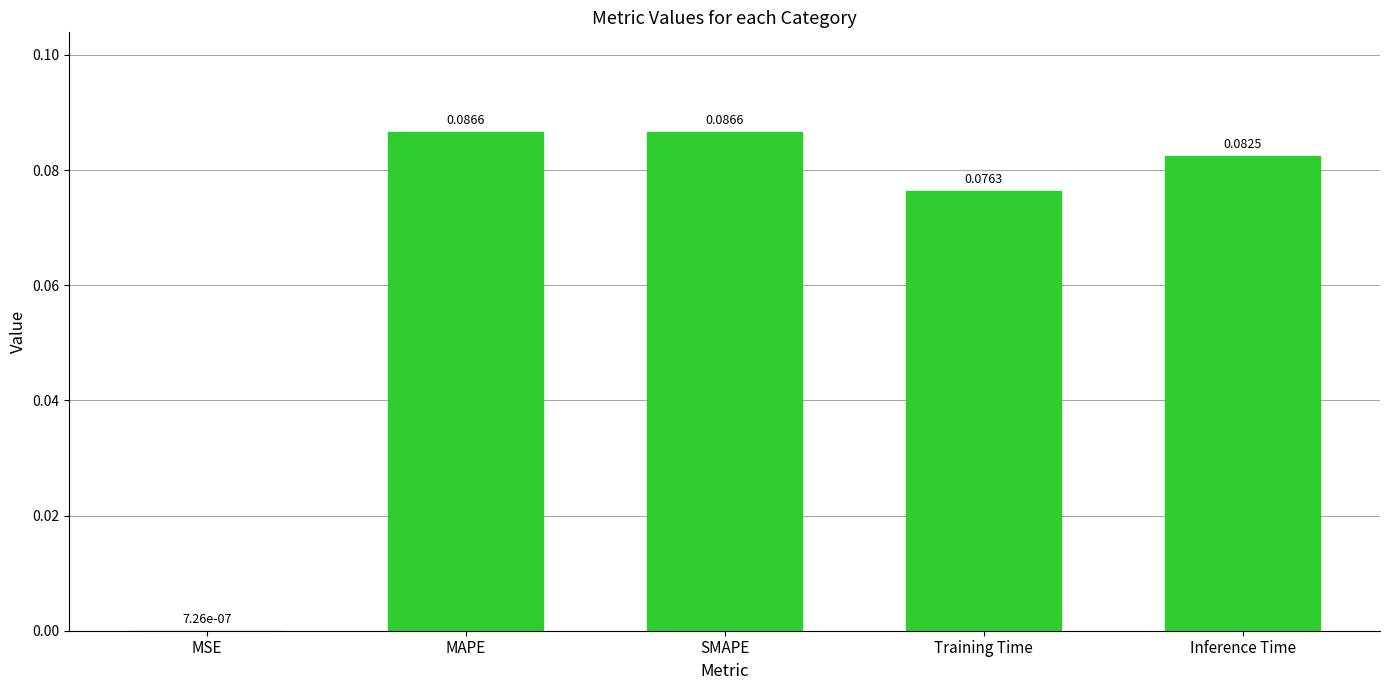

Which has a higher value, MAPE or MSE?

MAPE